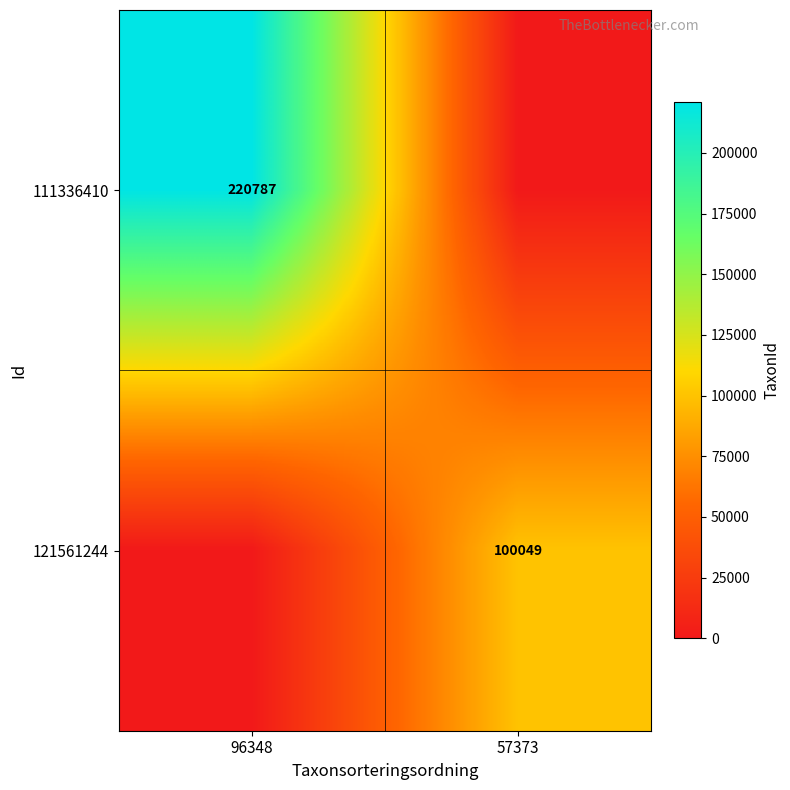

The 111336410 series shows 339725 at 96348. True or false?

False